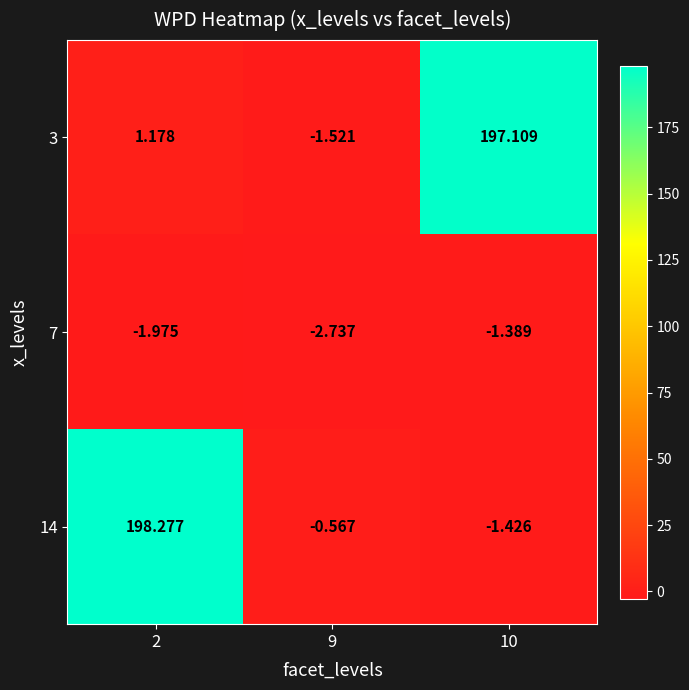

Is the value of 3 at 9 greater than the value of 14 at 10?

No